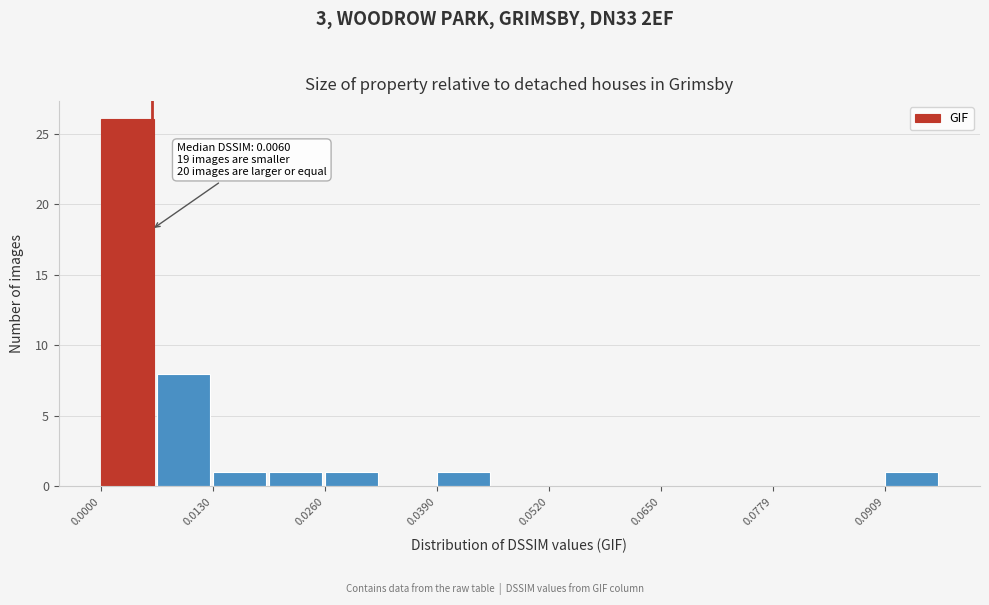

Read against the x-axis, roughly where is the centre of the tallest bar?

0.004